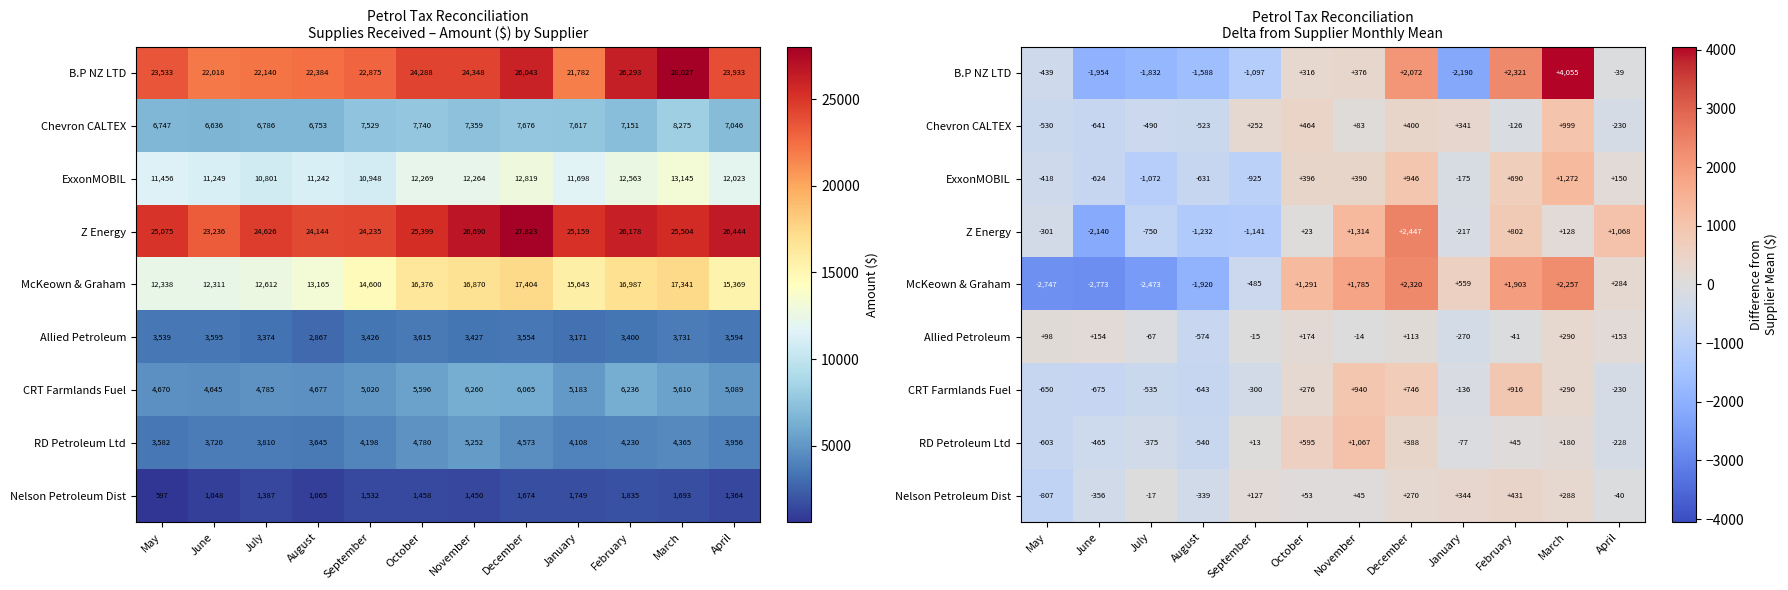

How many values in Z Energy are above zero?

6